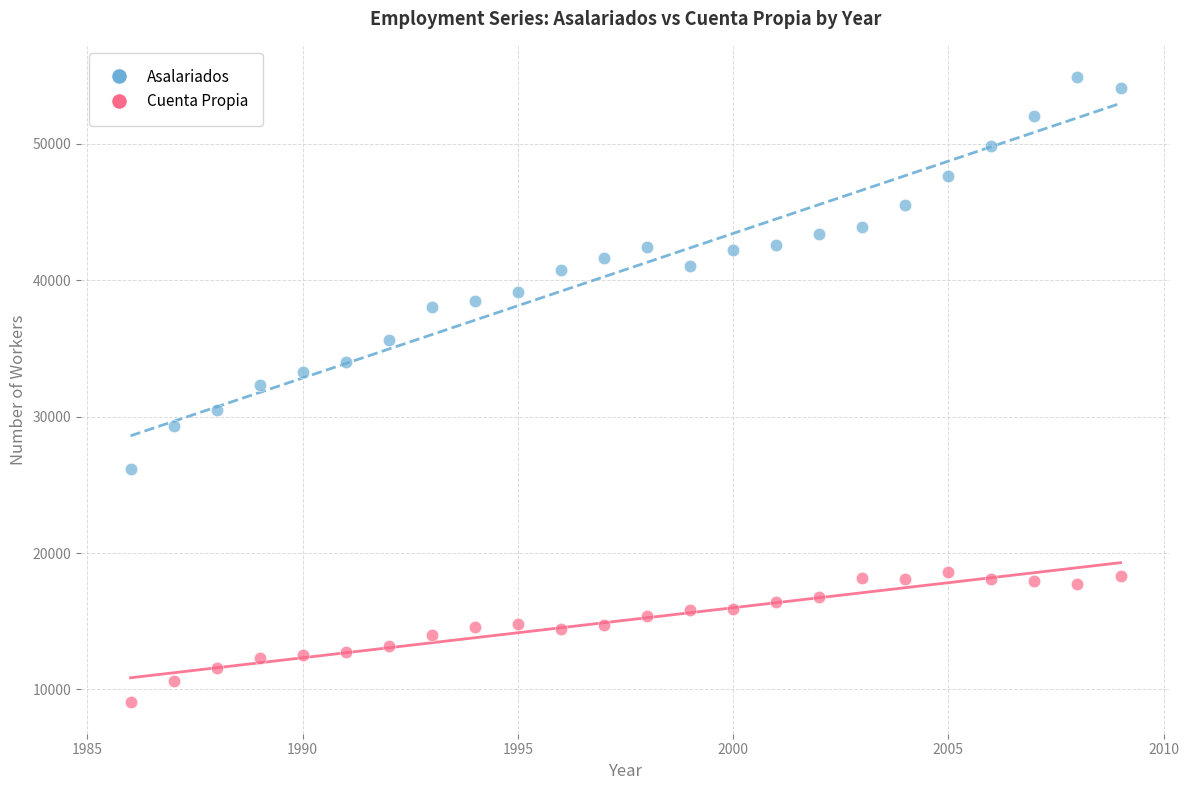

Which series contains the lowest Y value?

Cuenta Propia